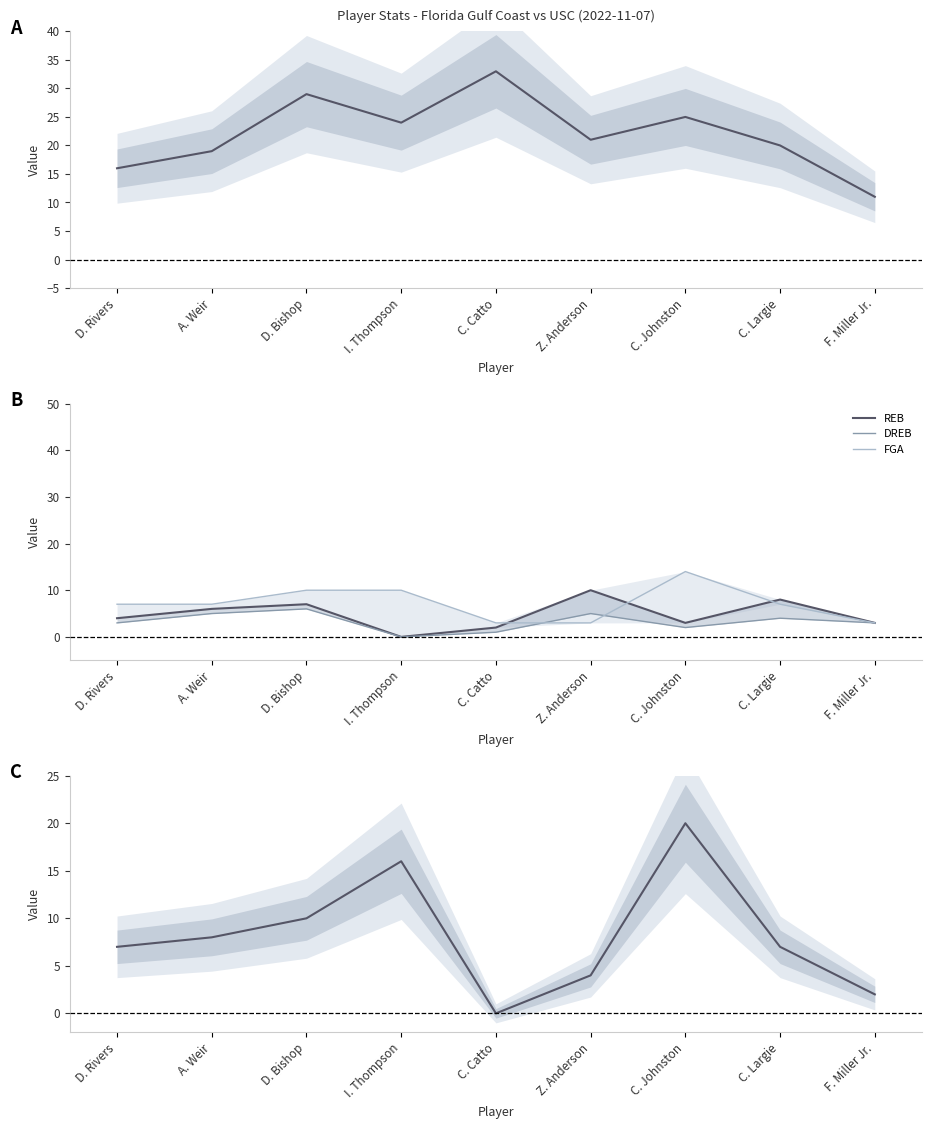

Where is MIN nearest to the value 22?

Z. Anderson